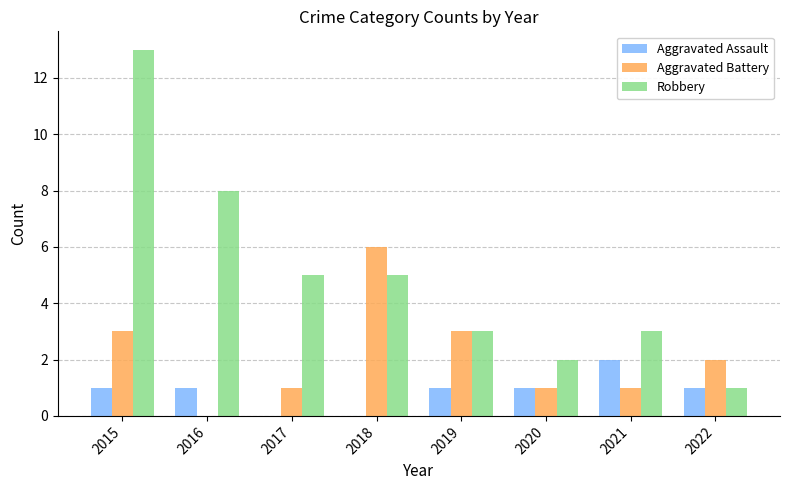

Reading left to right, list all the values displayed in this chart.

Aggravated Assault: 2015=1	2016=1	2017=0	2018=0	2019=1	2020=1	2021=2	2022=1
Aggravated Battery: 2015=3	2016=0	2017=1	2018=6	2019=3	2020=1	2021=1	2022=2
Robbery: 2015=13	2016=8	2017=5	2018=5	2019=3	2020=2	2021=3	2022=1